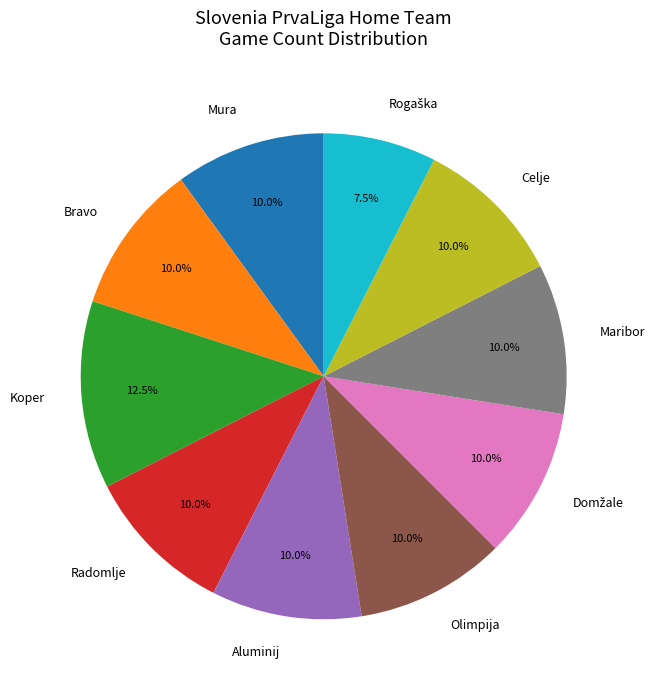

Count the number of slices in the pie.

10